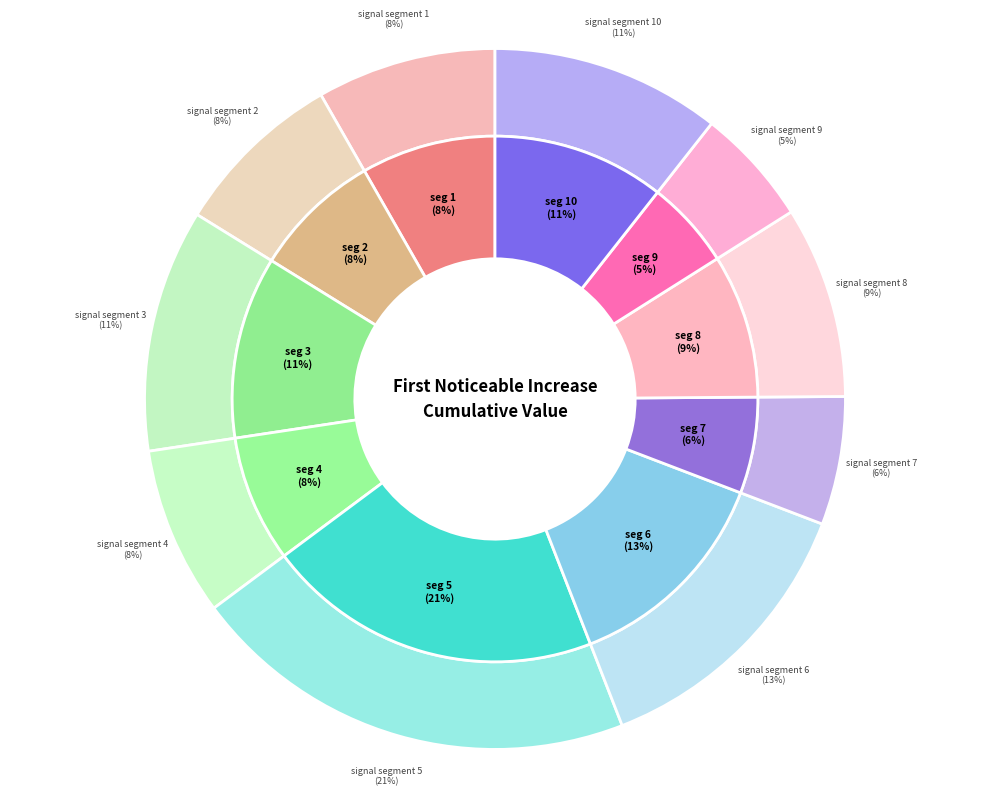

Which has a higher value, segment 6 or segment 10?

segment 6